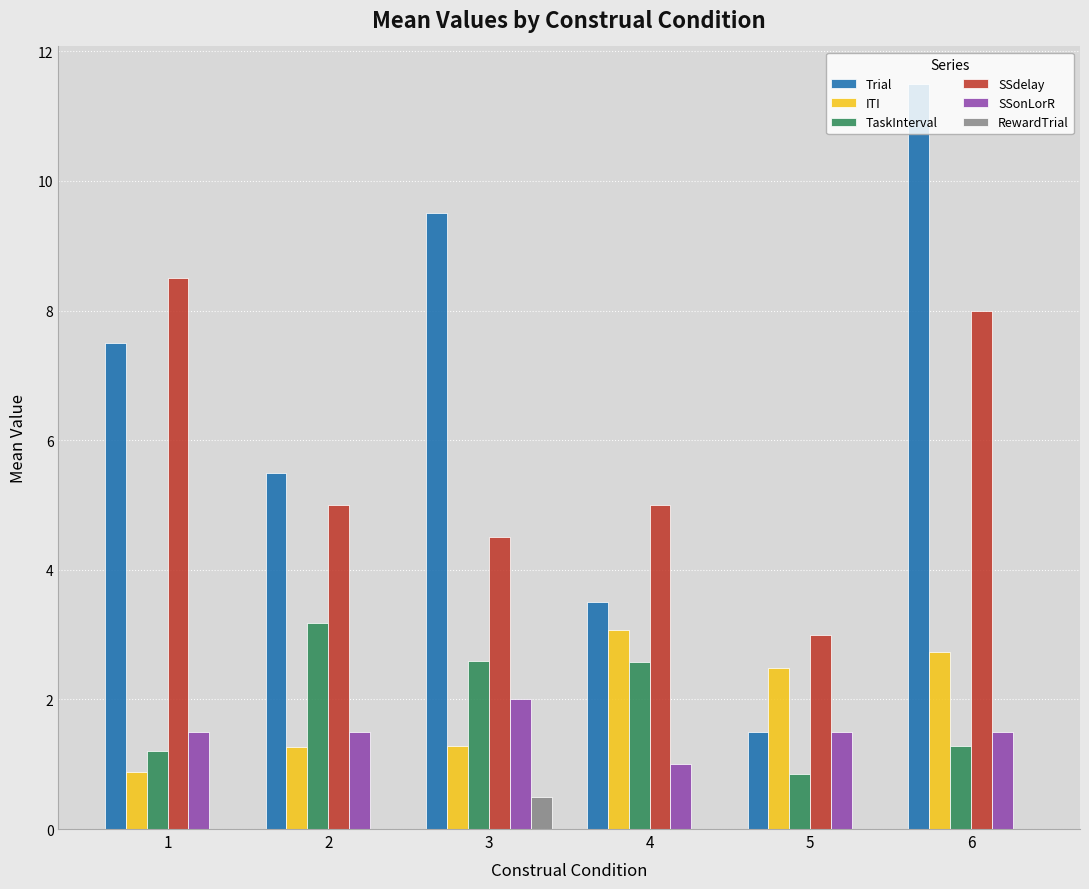

Where does the SSdelay series first go above 5?

1